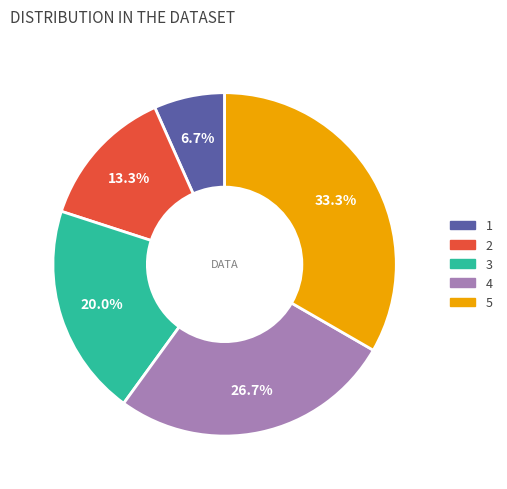

To the nearest percent, what is the combined percentage of 1 and 2?

20%